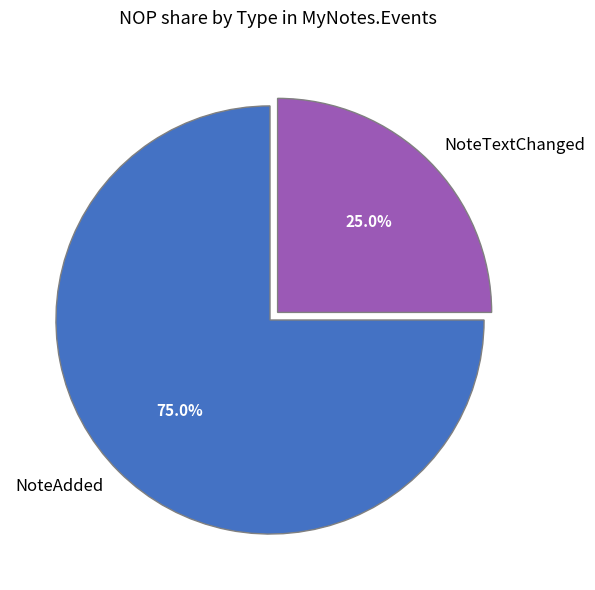

How many slices are in this pie chart?

2